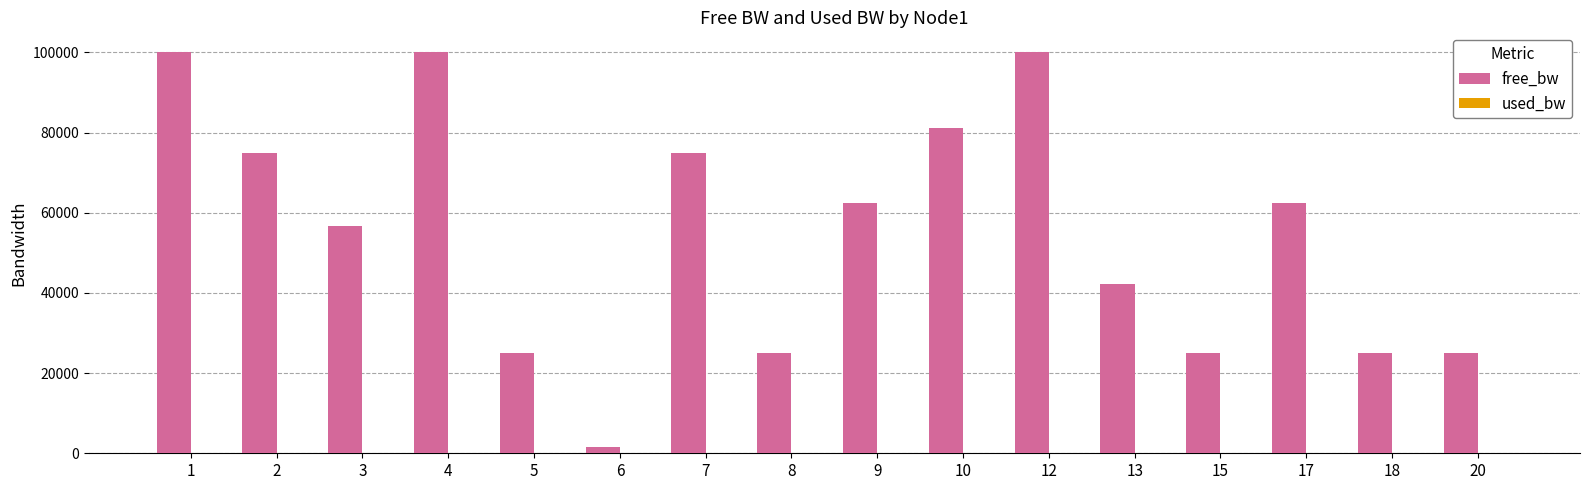

What is the greatest value displayed?

99999.8